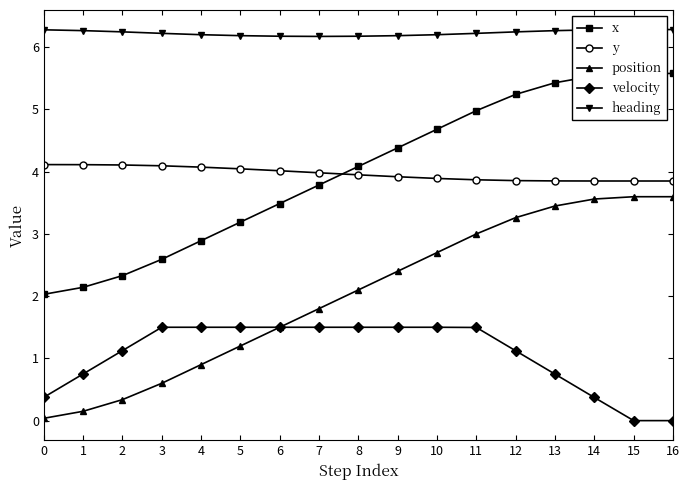

True or false: x has a value of 5.6 at 16.

True